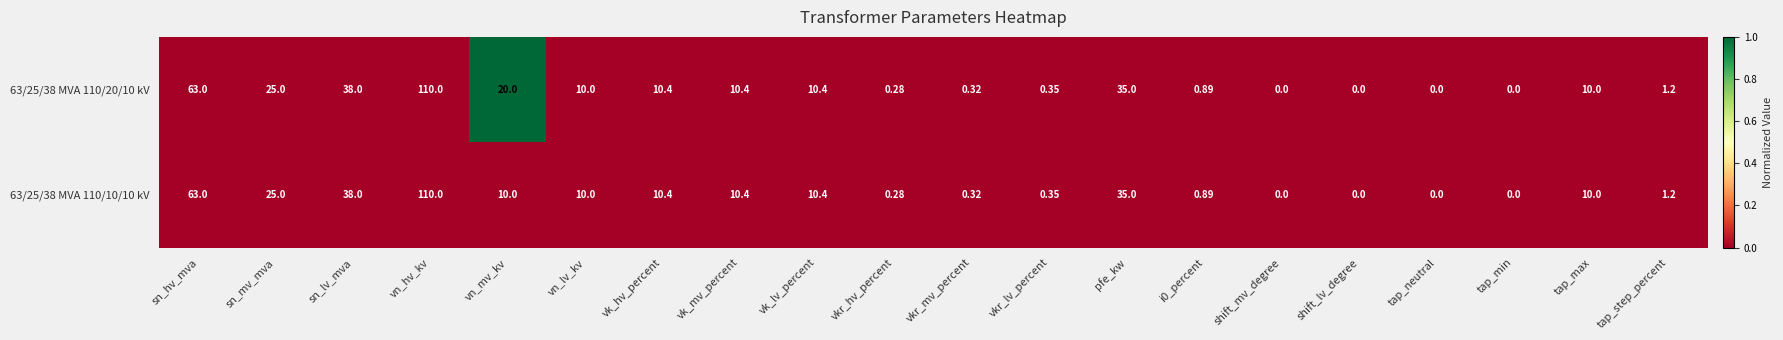

At which category is the sum across all series the highest?

vn_hv_kv